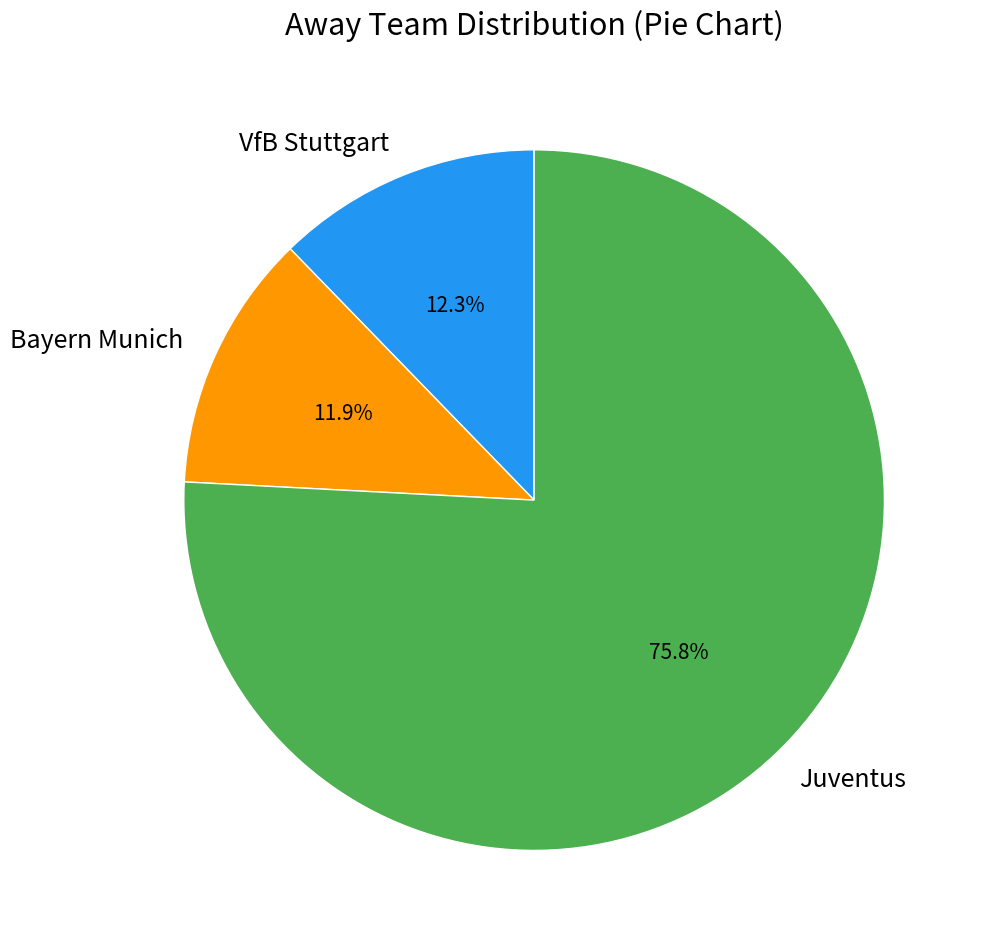

How many slices are in this pie chart?

3